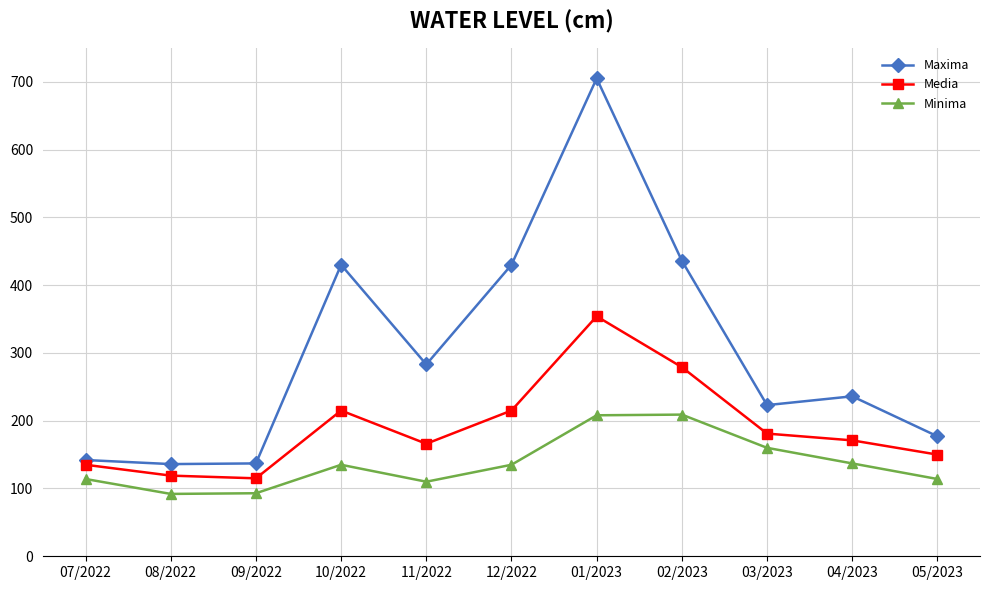

What is the average value of the Media series?

191